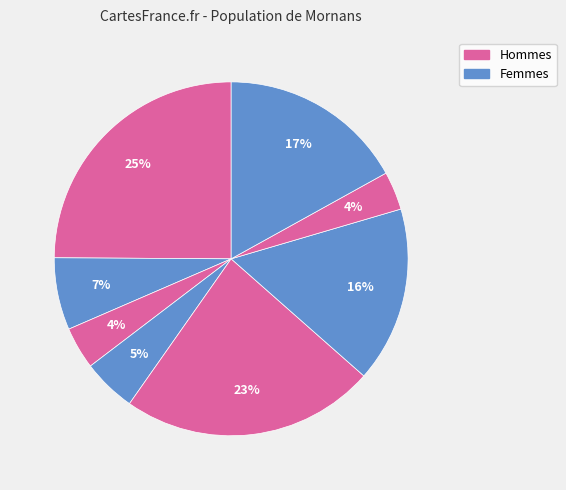

To the nearest percent, what is the average slice percentage?

12%